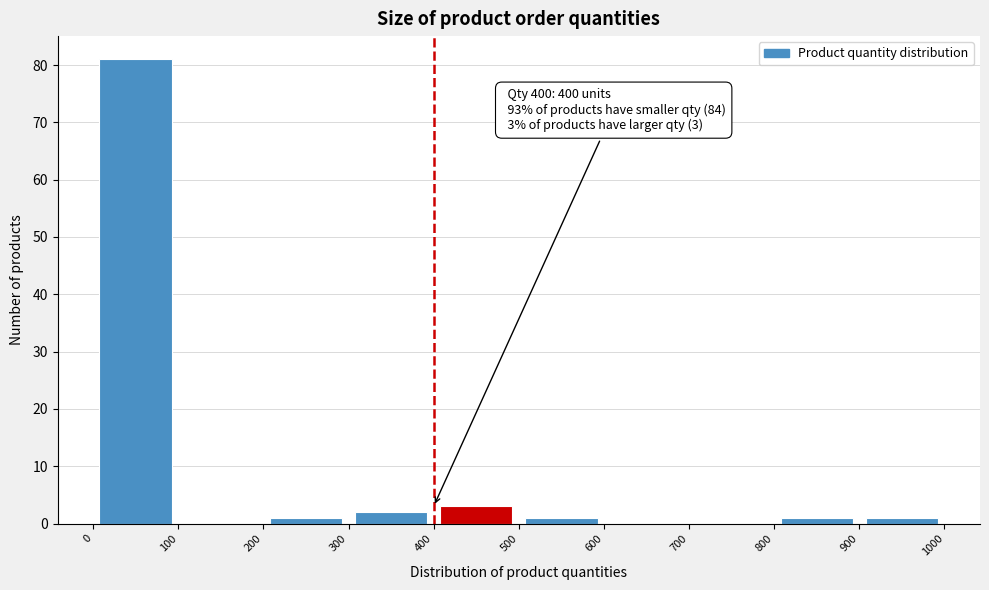

Which range on the x-axis has the tallest bar?

0 to 100